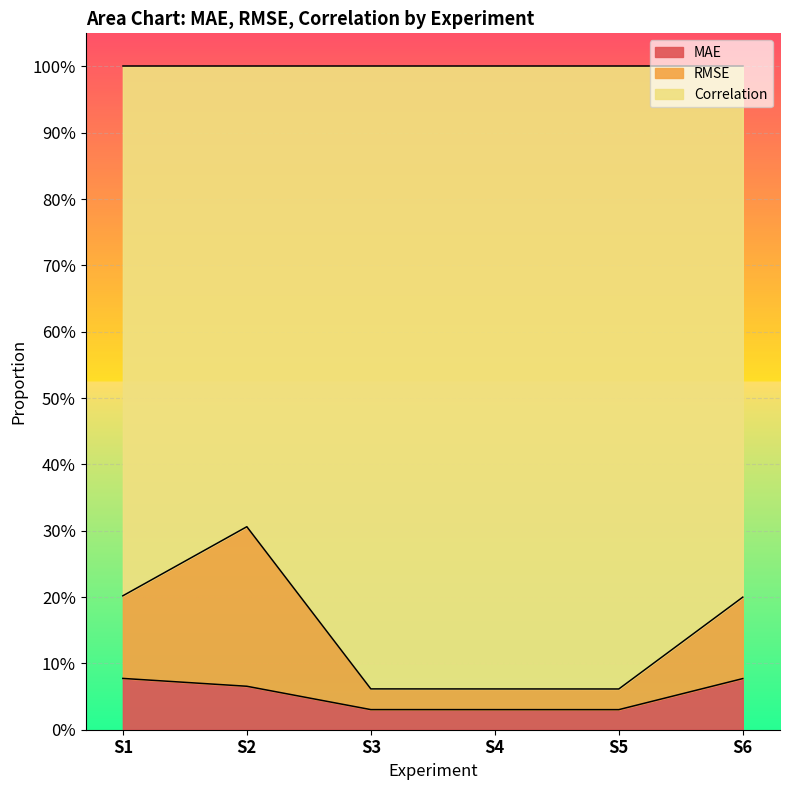

What are all the series names shown in the legend?

MAE, RMSE, Correlation